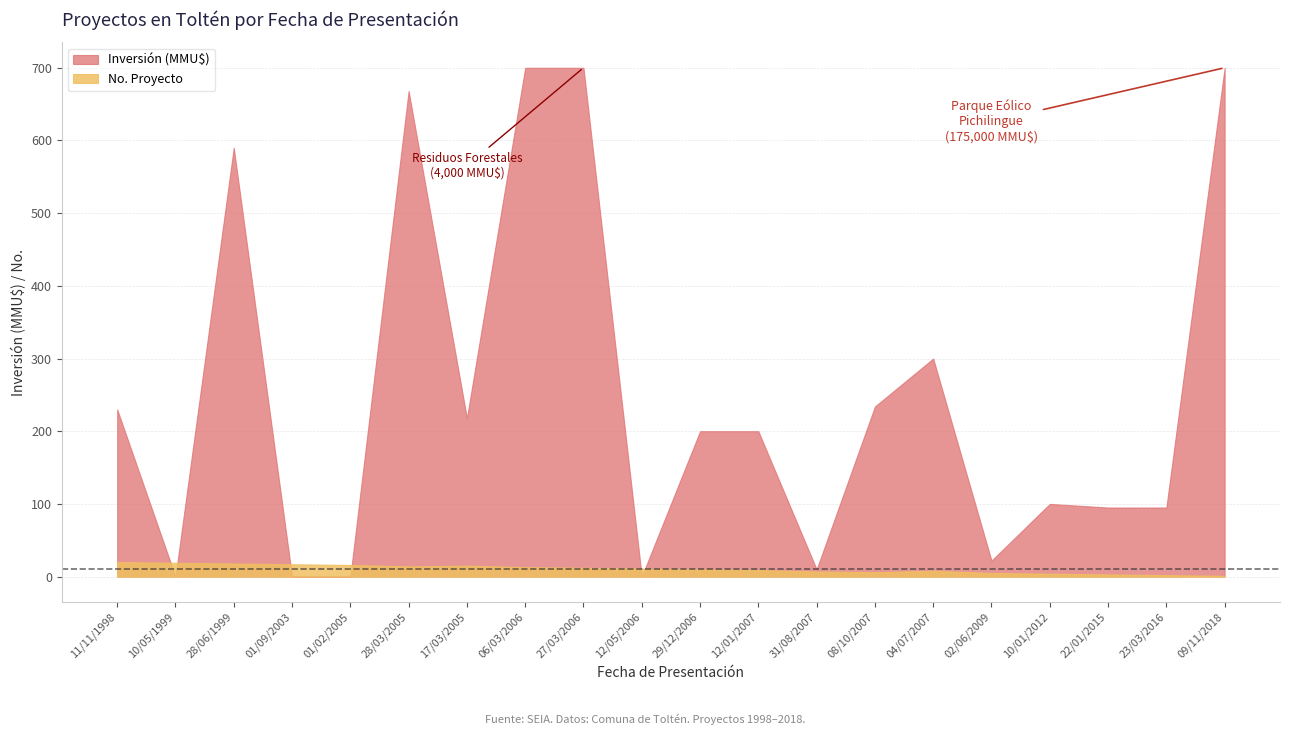

The No. Proyecto series shows 12 at 27/03/2006. True or false?

True